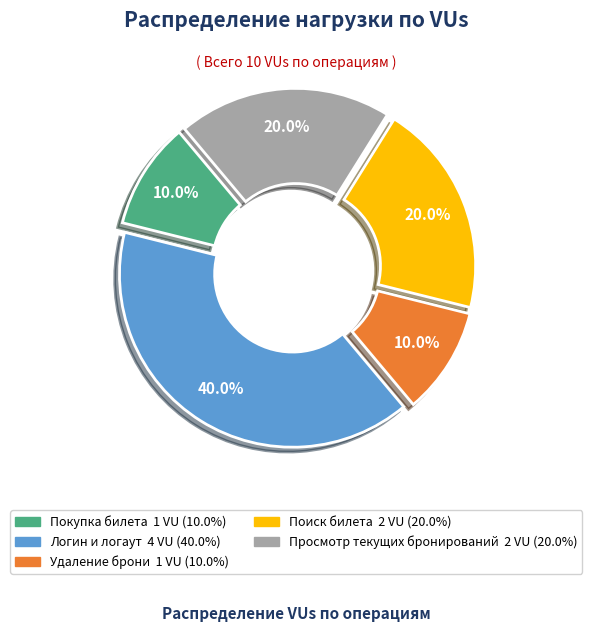

Which category has the biggest portion of the pie?

Логин и логаут